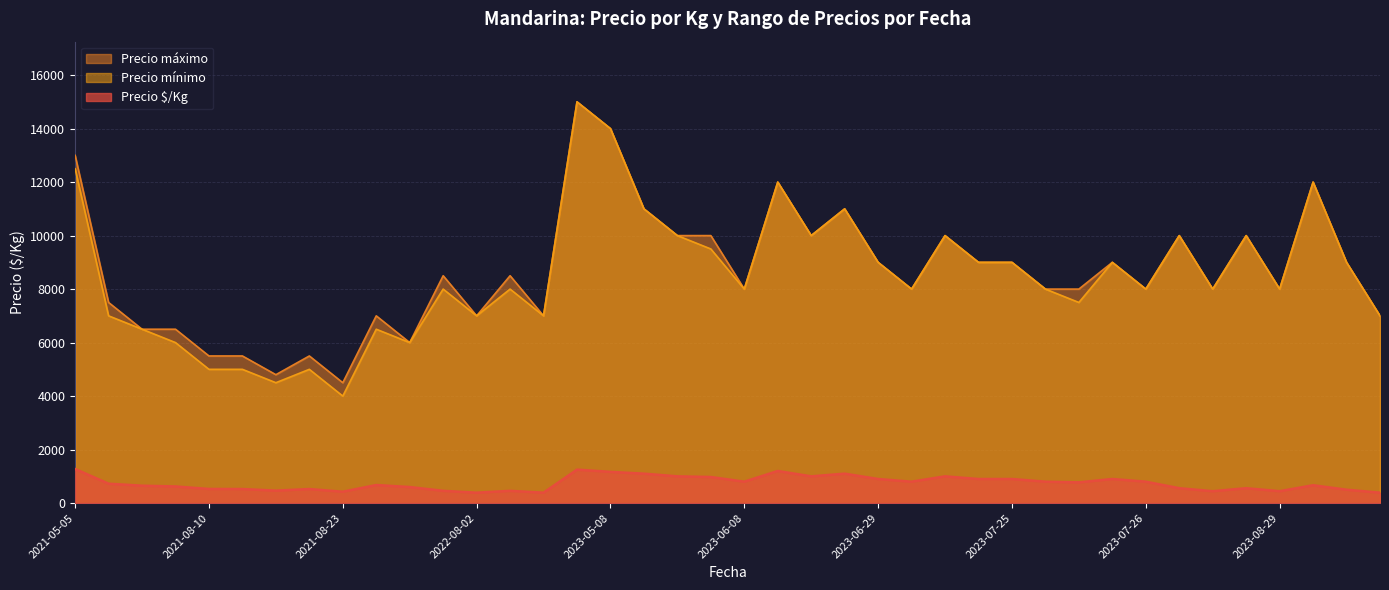

True or false: Precio máximo and Precio $/Kg intersect in this chart.

False